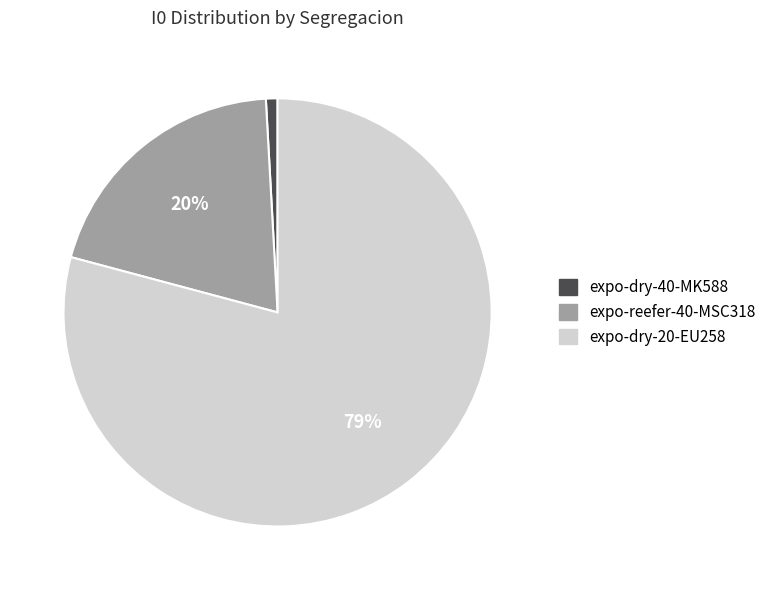

Which category has the biggest portion of the pie?

expo-dry-20-EU258